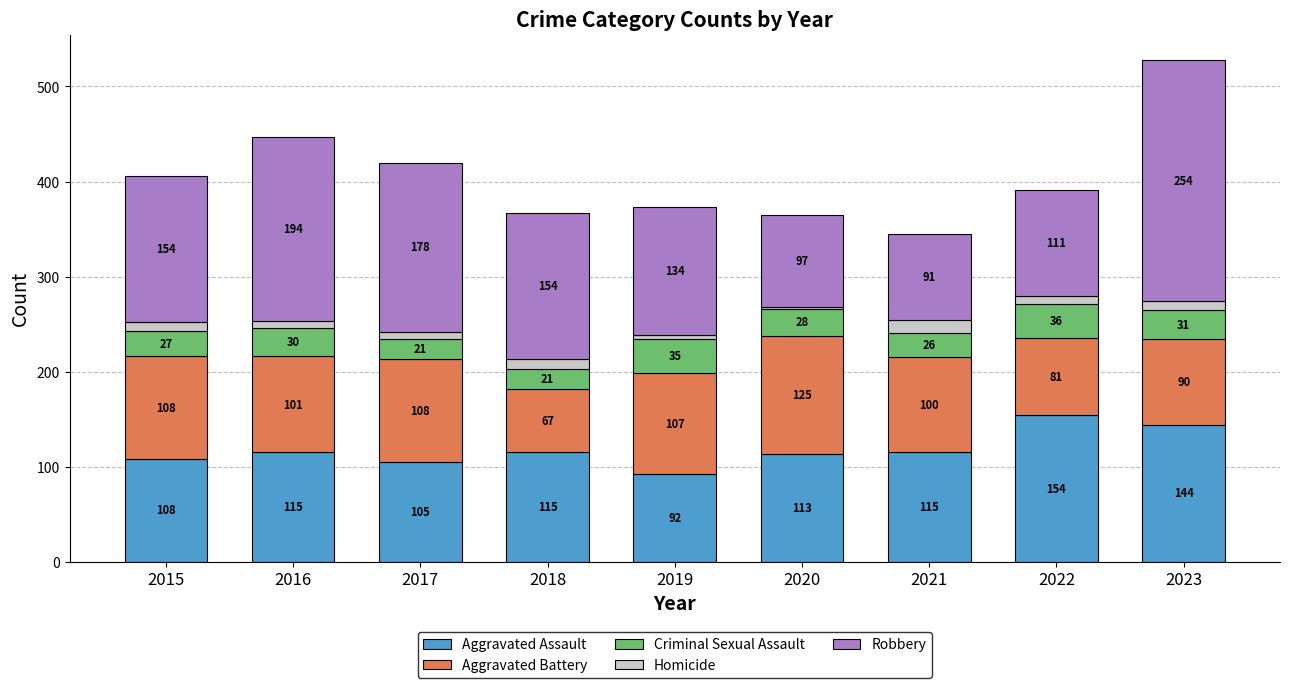

What is the maximum value for Aggravated Assault?

154